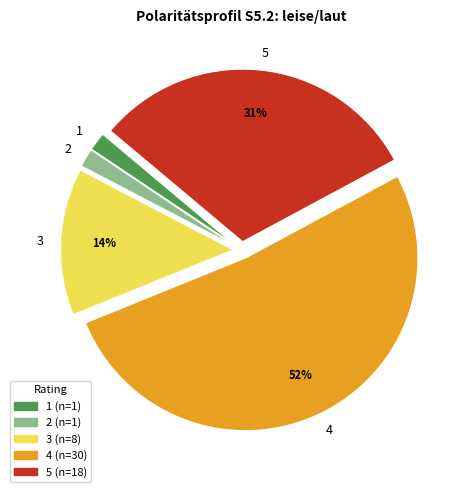

Between 4 and 2, which is larger?

4